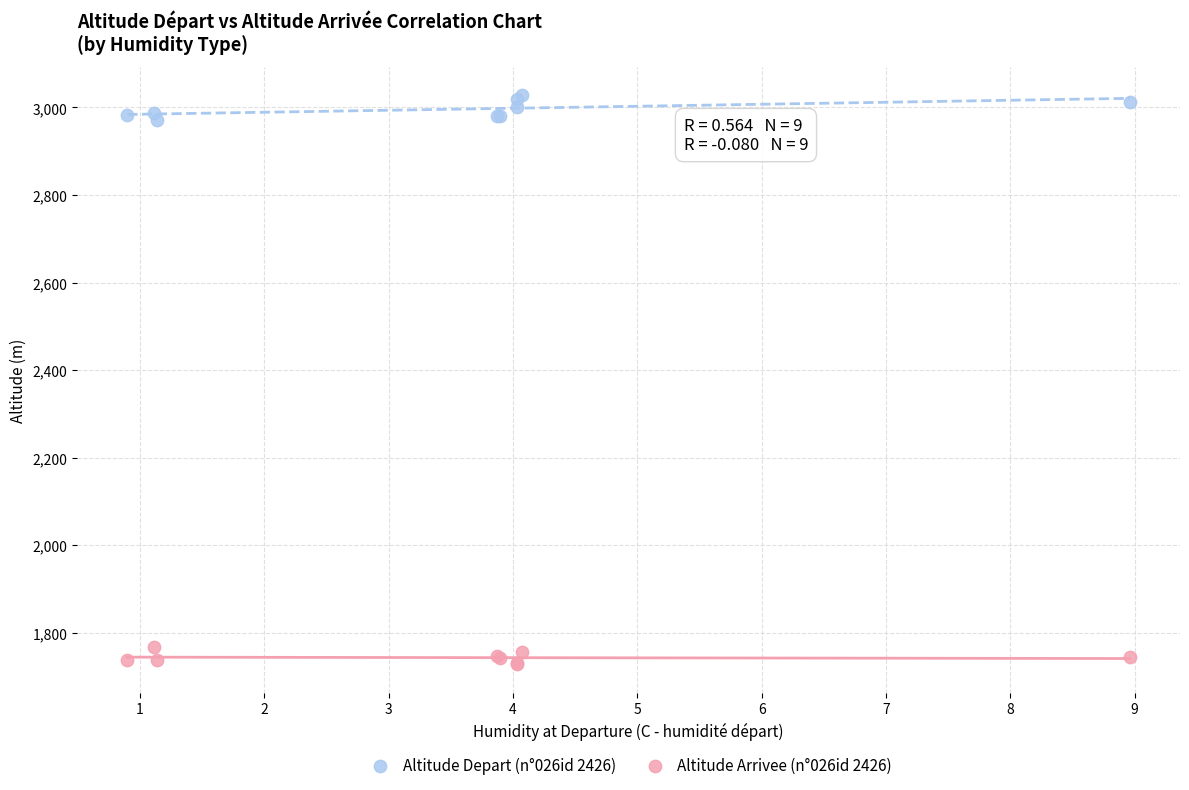

Which series contains the highest Y value?

Altitude Depart (n°026id 2426)